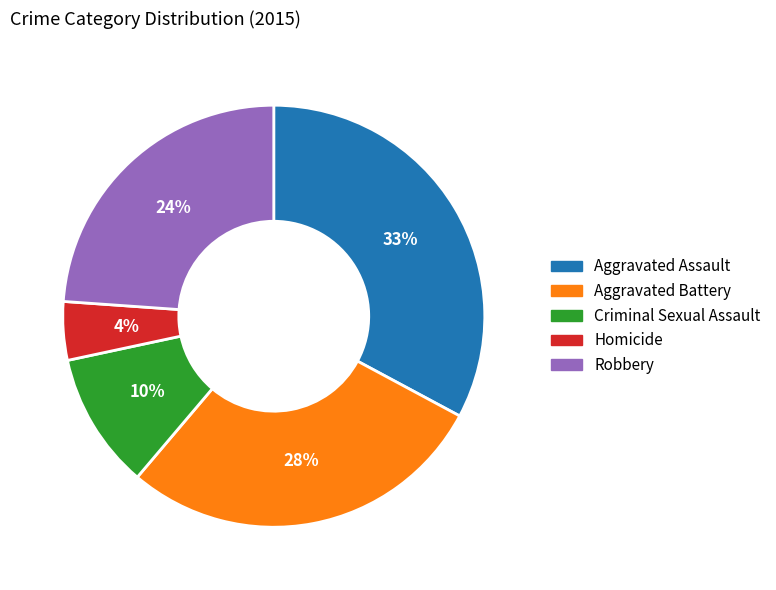

Is it true that Aggravated Assault is 33% of the pie?

True